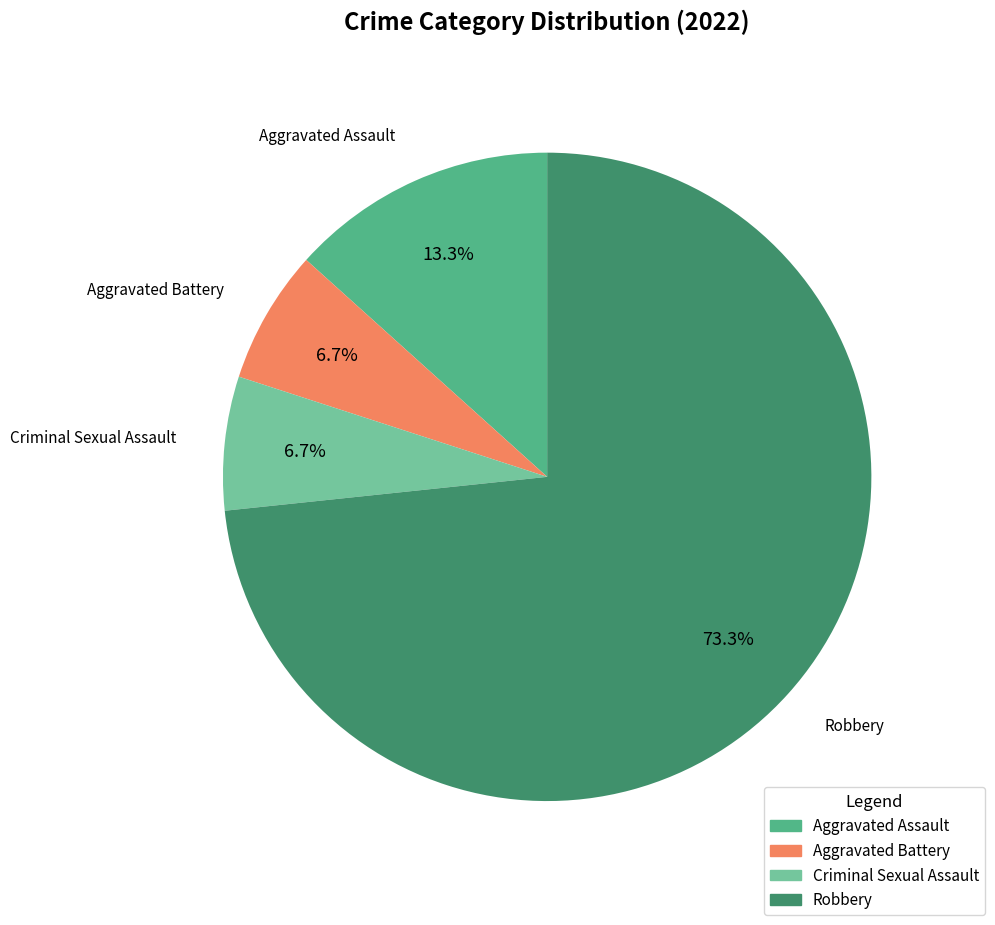

The Aggravated Battery slice represents 1% of the pie. True or false?

False